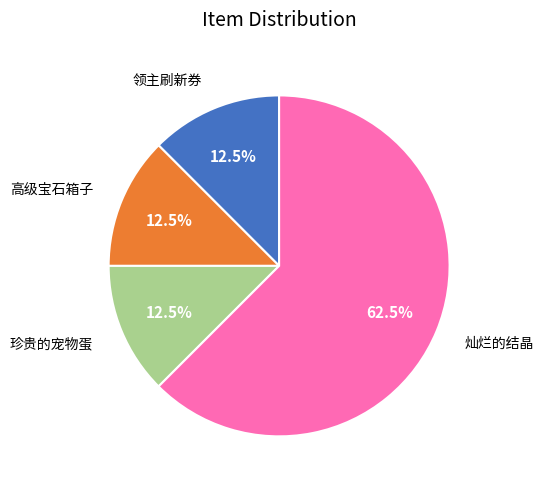

Is there any slice that represents more than half of the pie?

Yes